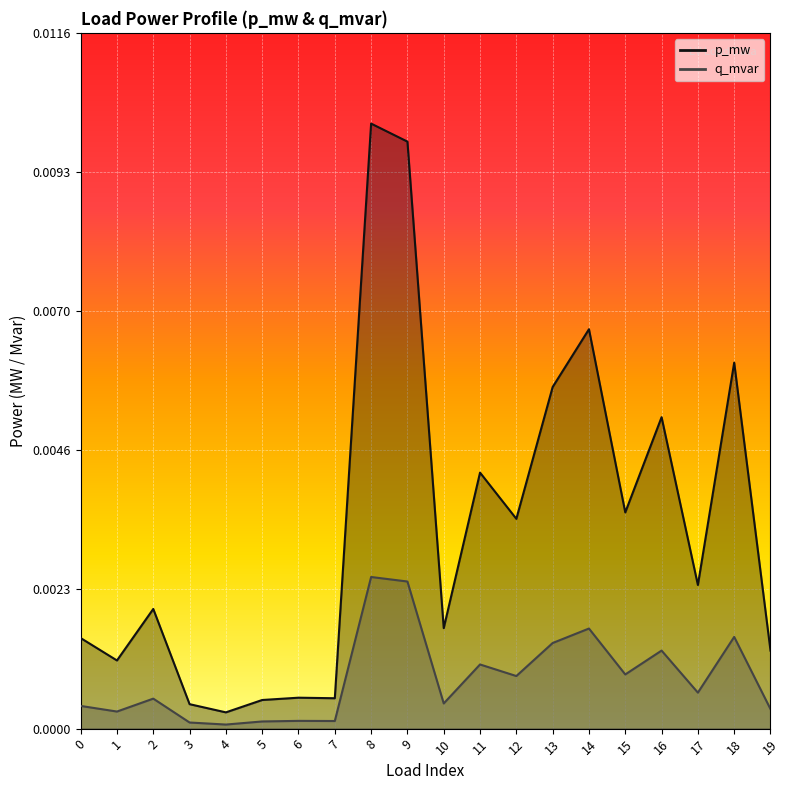

Does the chart display data point markers on the line(s)?

No